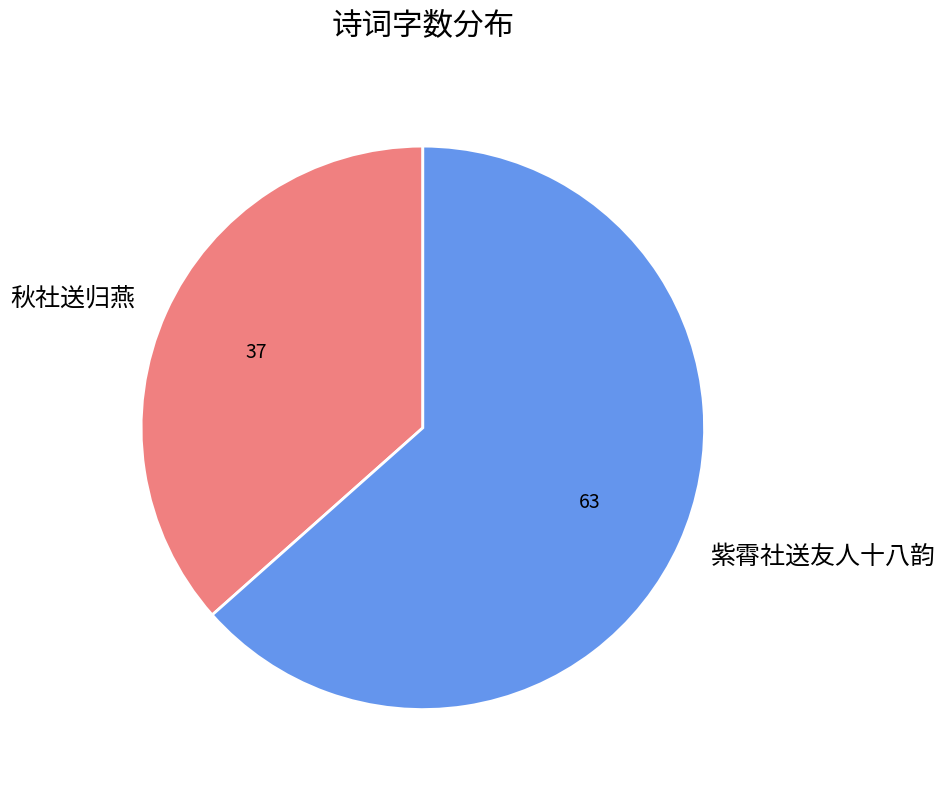

Do 秋社送归燕 and 紫霄社送友人十八韵 together represent more than half of the pie?

Yes